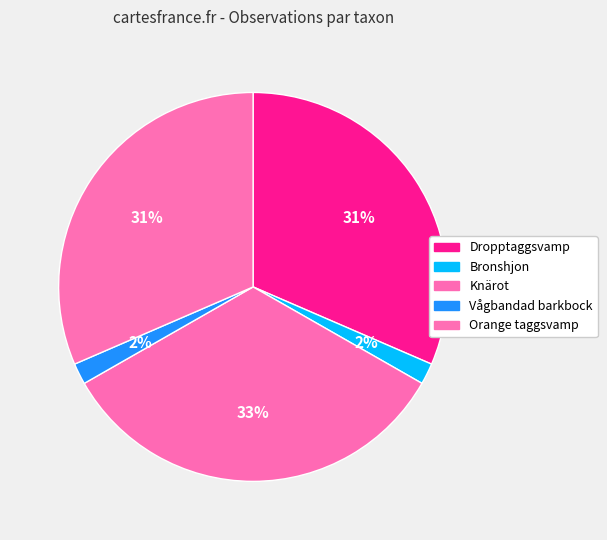

Which has a higher value, Dropptaggsvamp or Orange taggsvamp?

Dropptaggsvamp